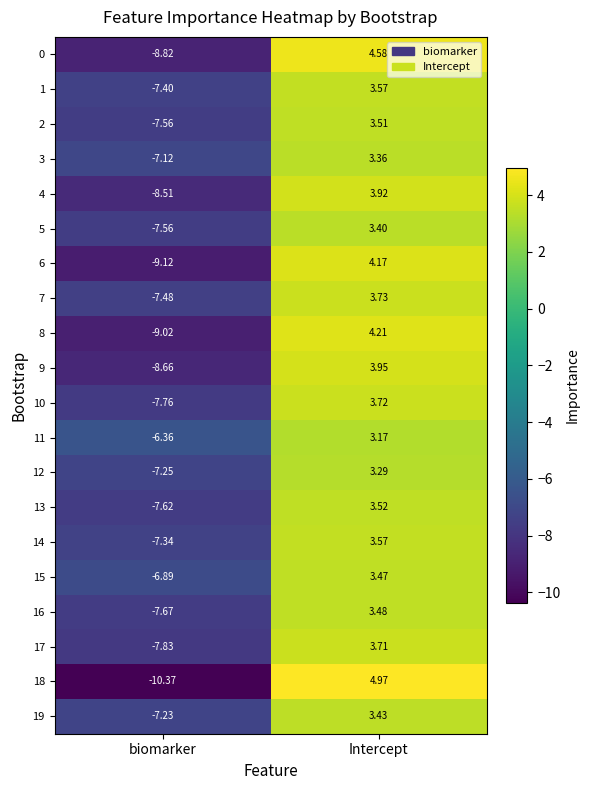

List the labels in order of 10 value, smallest first.

biomarker, Intercept